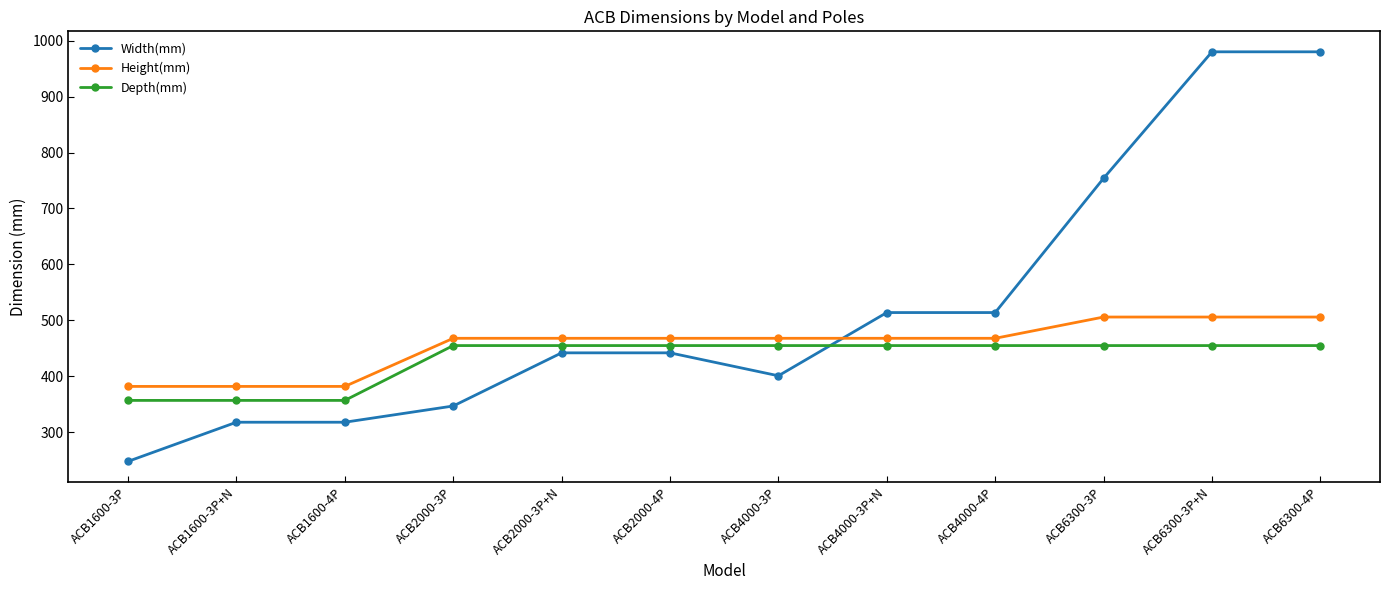

True or false: Width(mm) and Height(mm) cross at least once.

True